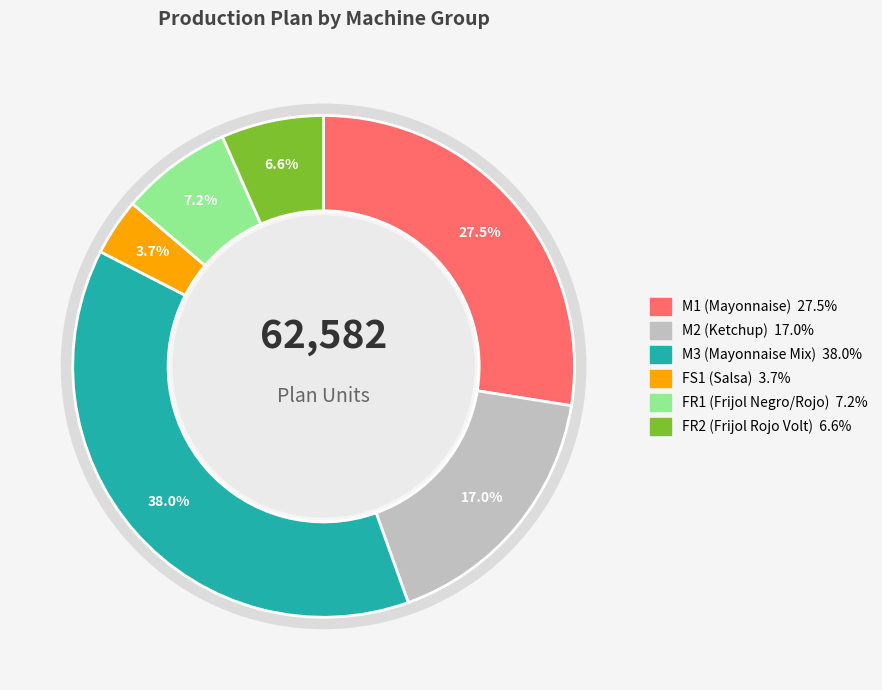

Is there any slice that represents more than half of the pie?

No